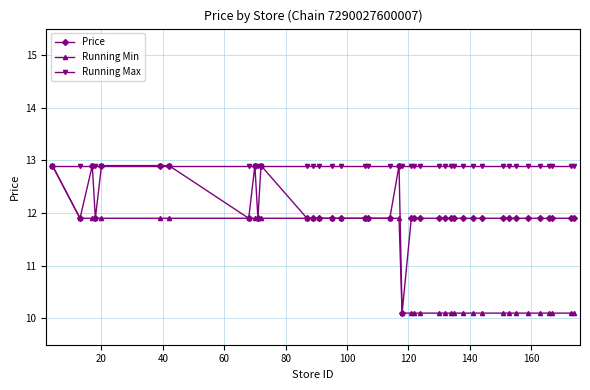

At how many categories does at least one series exceed 11?

40